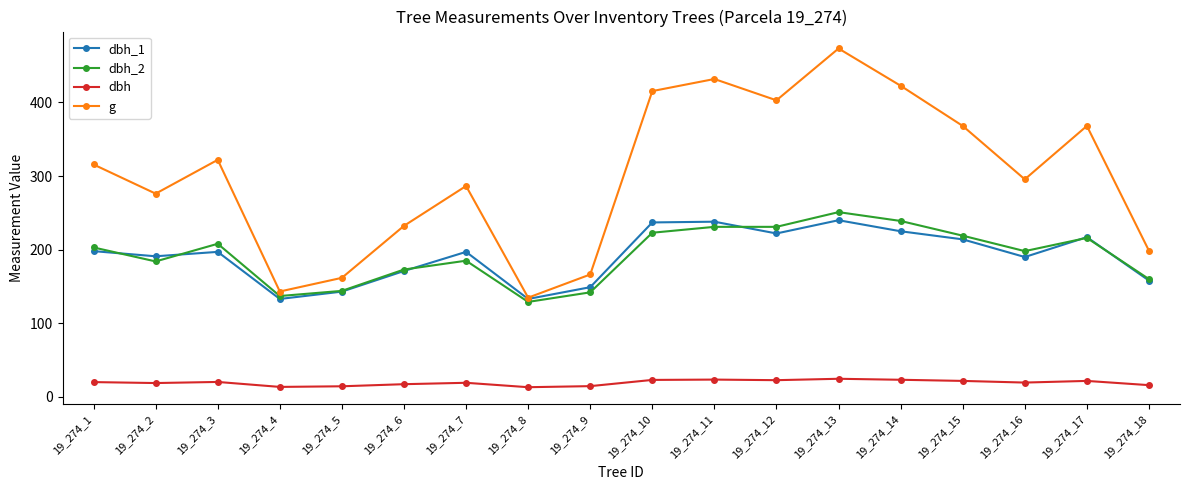

What is the approximate value of dbh_1 at 19_274_7?

197.0